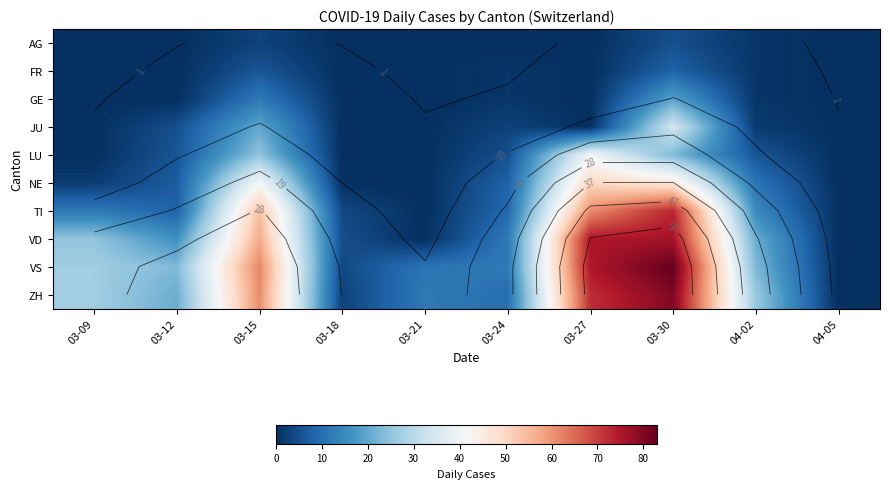

Count the number of categories in the chart.

10